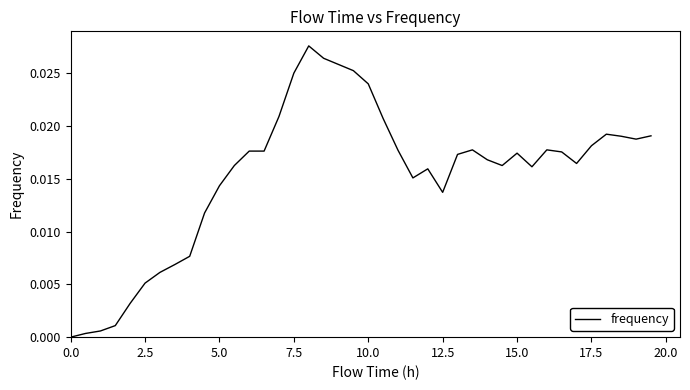

How many distinct data groups are displayed?

1